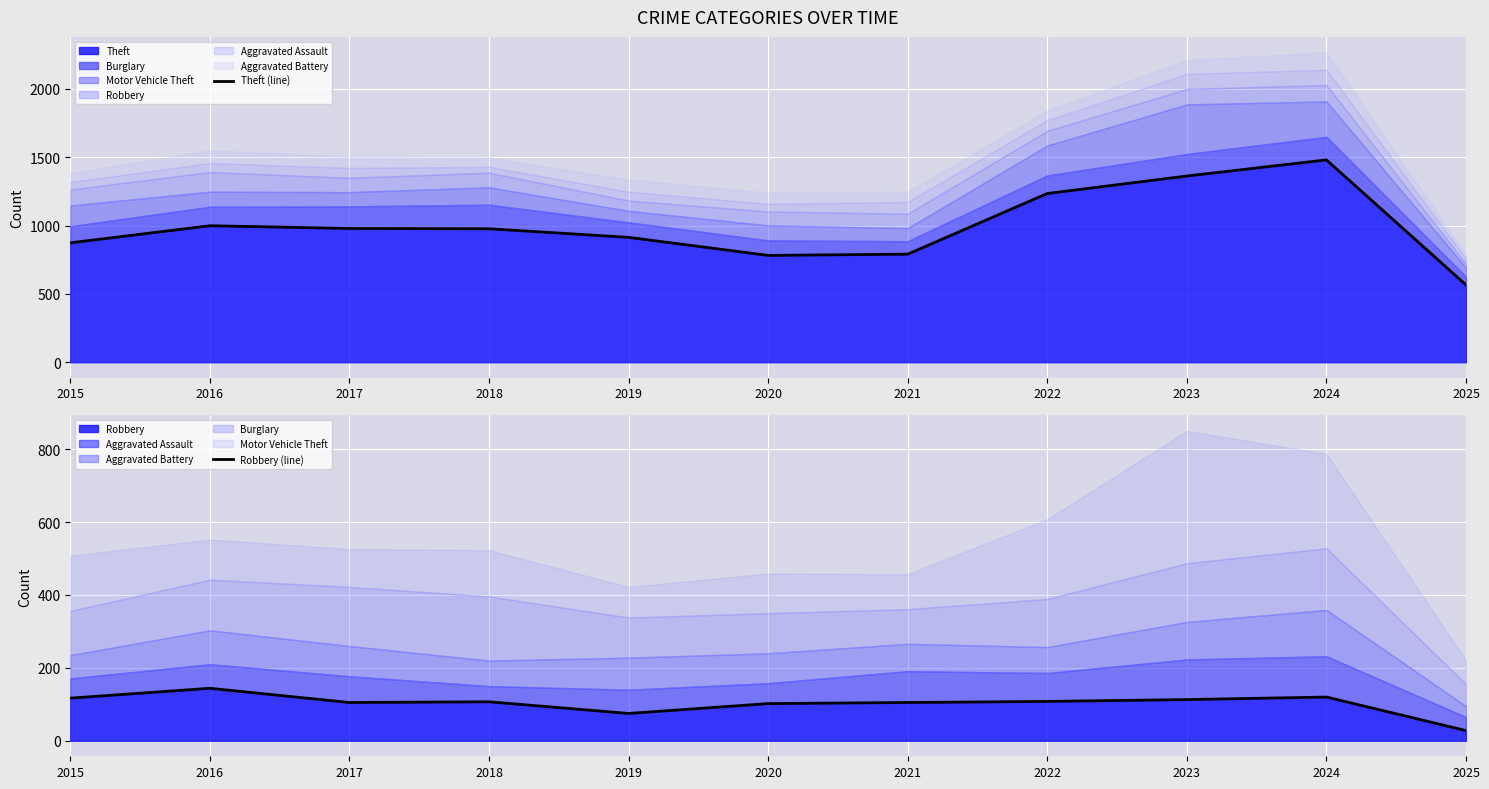

What is the difference between the second highest and minimum values in the Robbery (line) series?

92